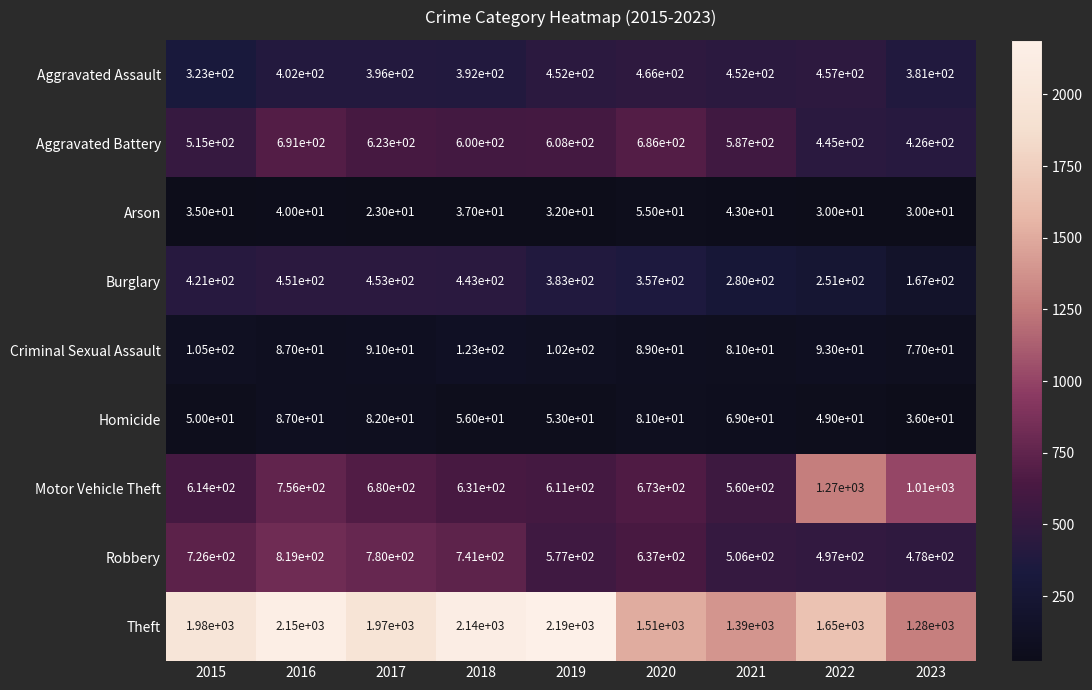

Which series has the largest range (max minus min)?

Theft